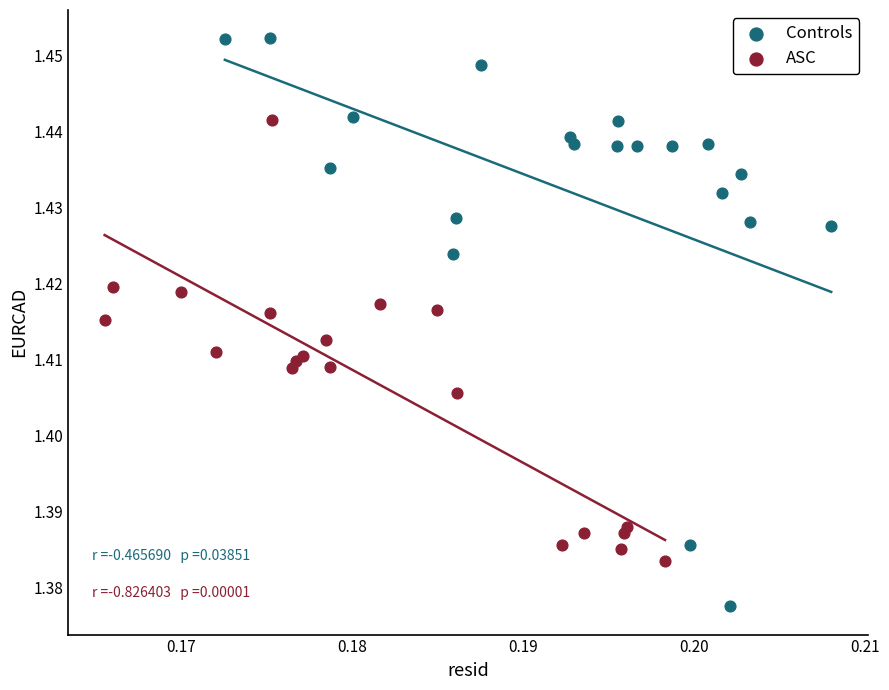

Which series reaches the minimum Y coordinate?

Controls